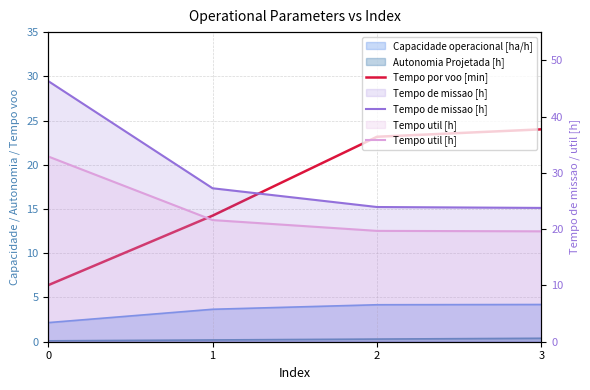

Reading left to right, transcribe all the data shown in this chart.

Tempo por voo [min]: 0=6.4	1=14.2	2=23.2	3=24.0
Tempo de missao [h]: 0=46.3	1=27.3	2=23.9	3=23.8
Tempo util [h]: 0=32.9	1=21.6	2=19.7	3=19.6